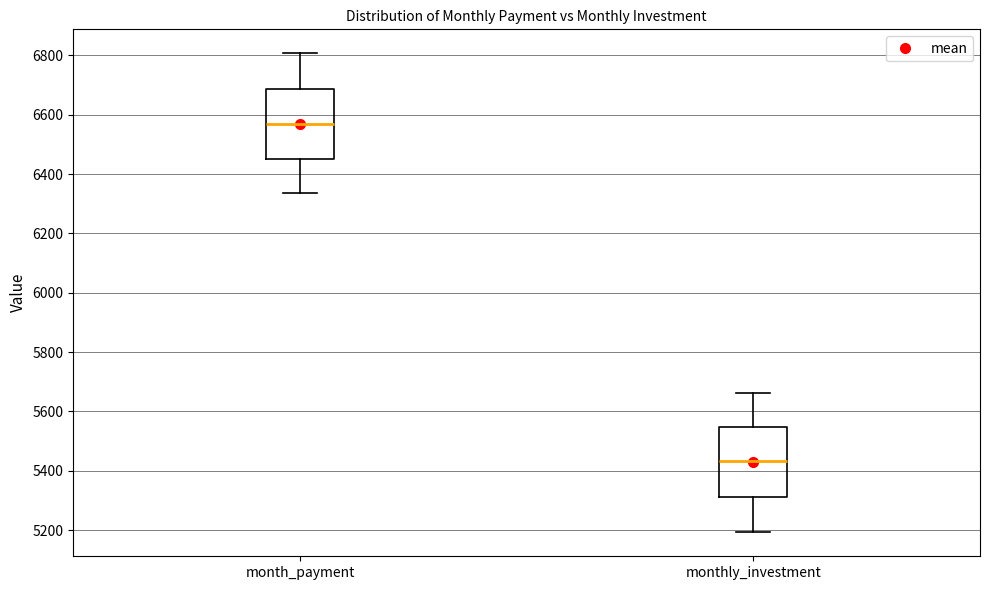

Where does the median line of the box for monthly_investment sit on the y-axis? The values are not printed on the chart, so give them approximately, as read against the axis.

5440